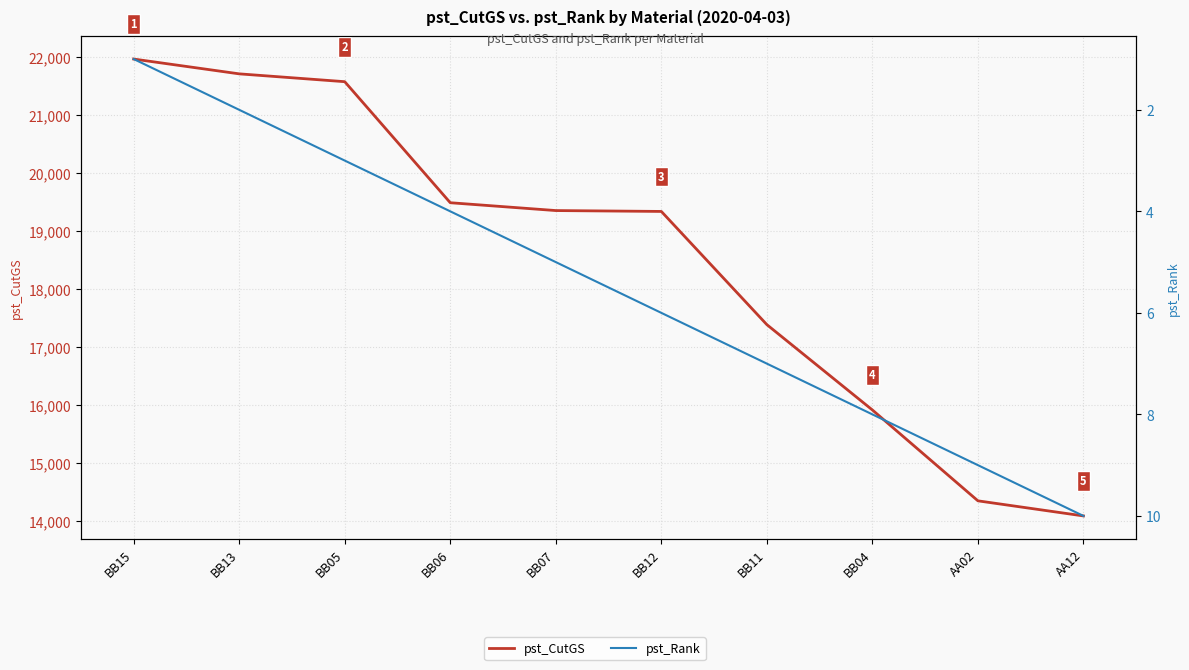

What is the label of the 10th point from the right?

BB15